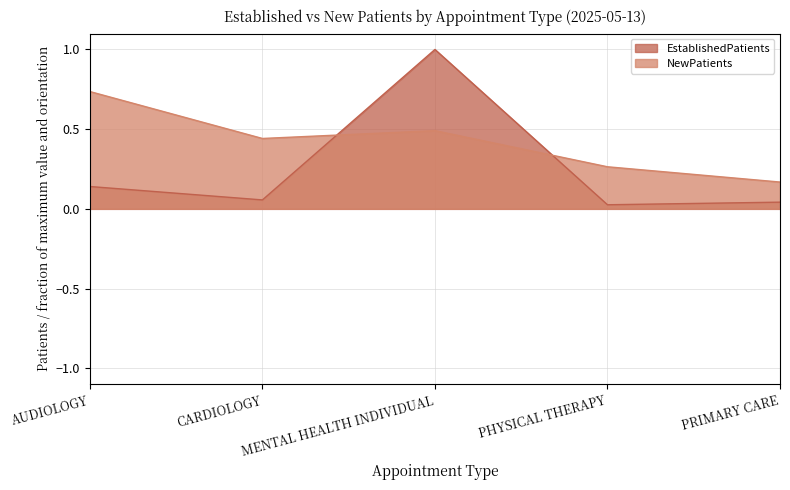

True or false: EstablishedPatients has more than 1 interior local peaks.

False